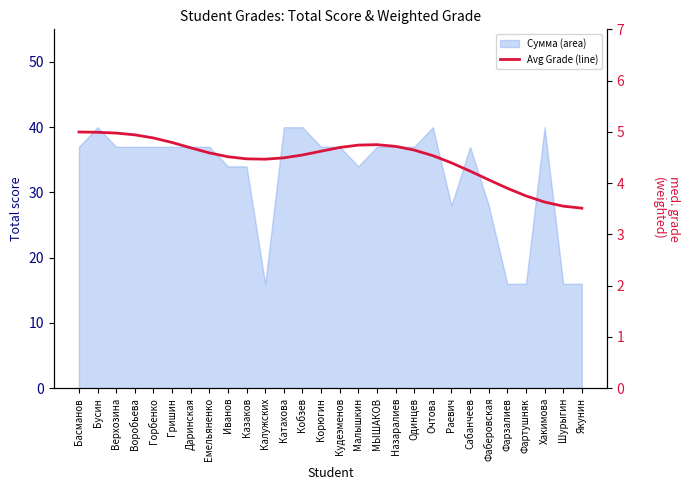

What is the change in value from Бусин to Кобзев?

-0.4